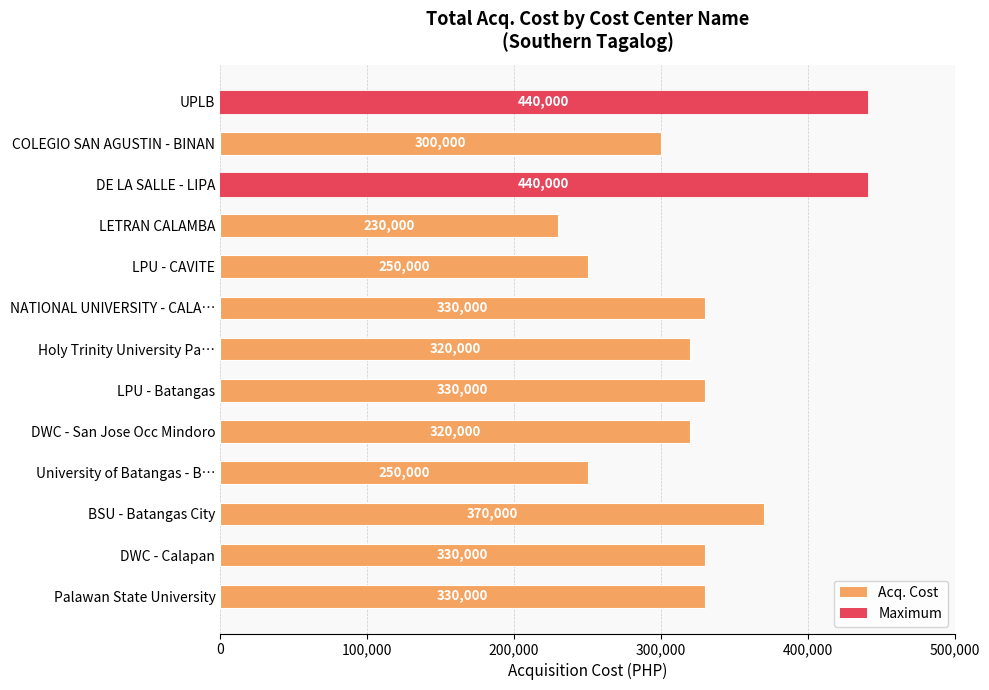

At which category does the chart reach its minimum across all series?

LETRAN CALAMBA